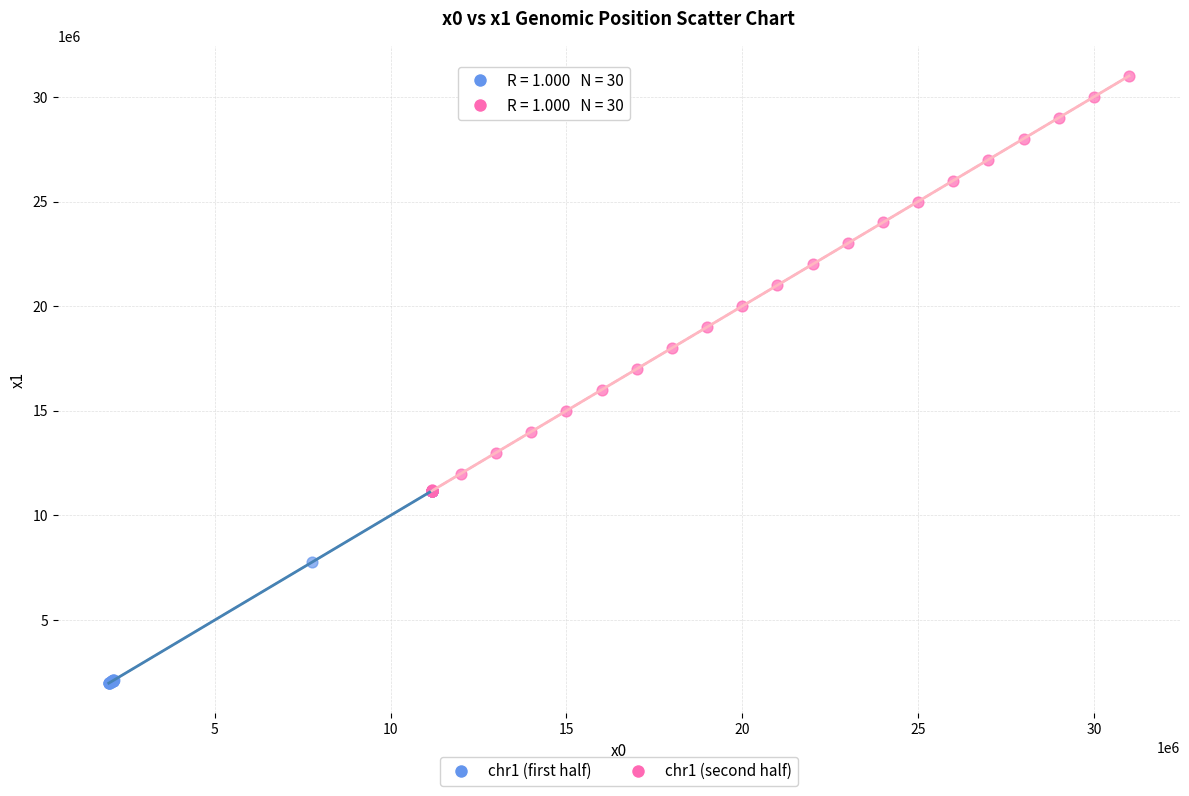

Which series has the largest Y range (max minus min)?

chr1 (second half)